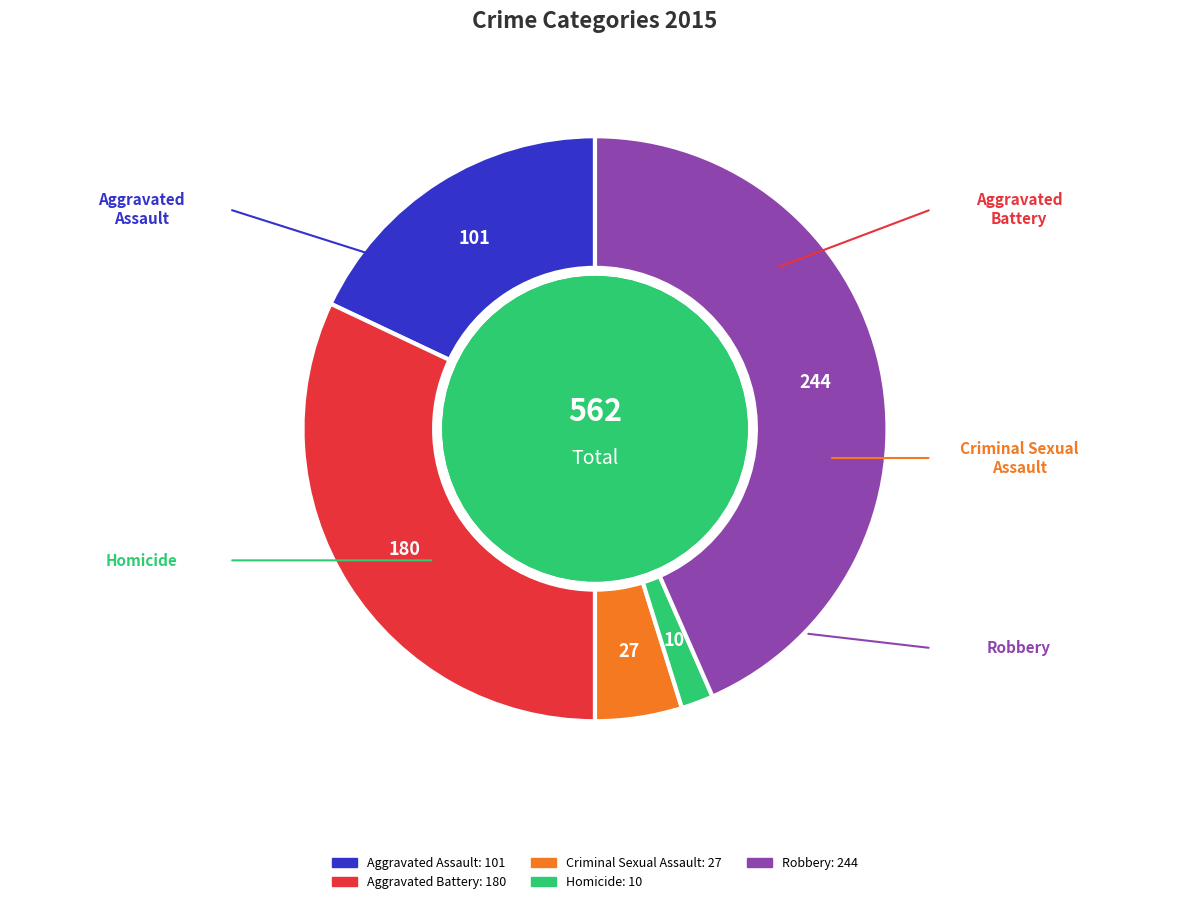

Which category has the biggest portion of the pie?

Robbery